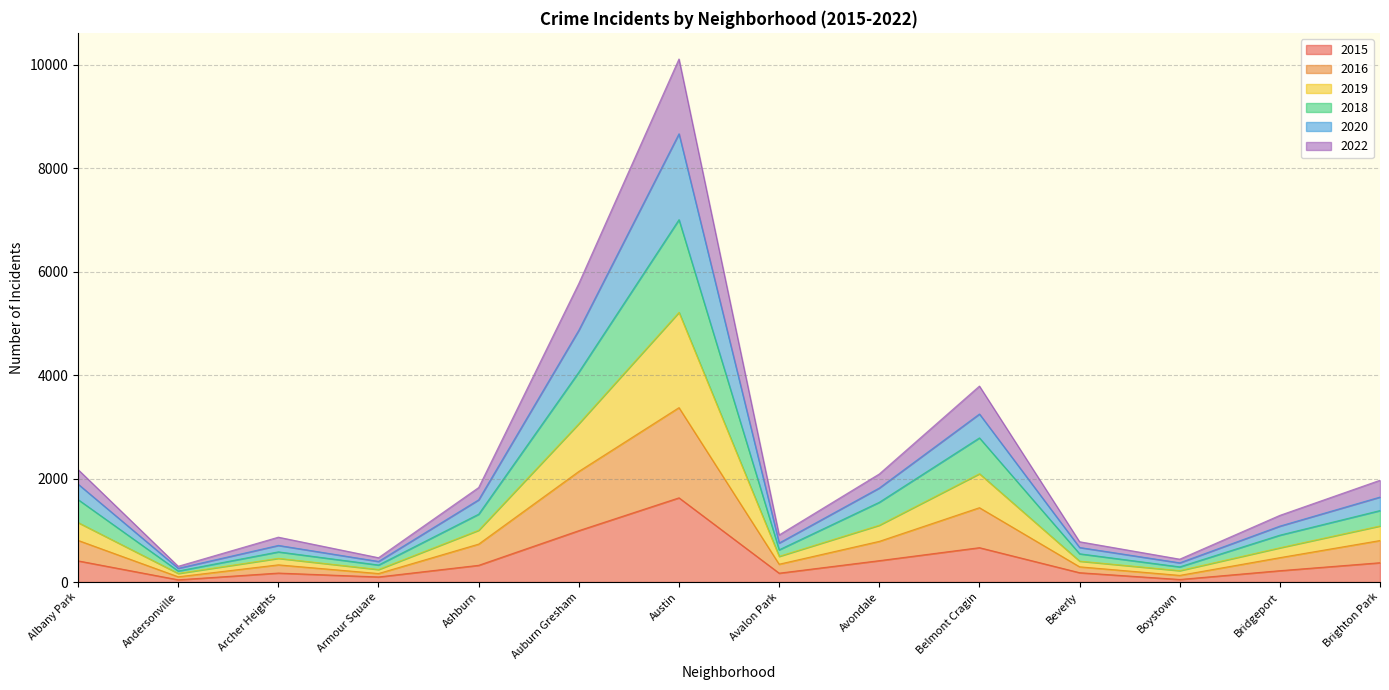

At which label does 2015 first exceed 324?

Albany Park